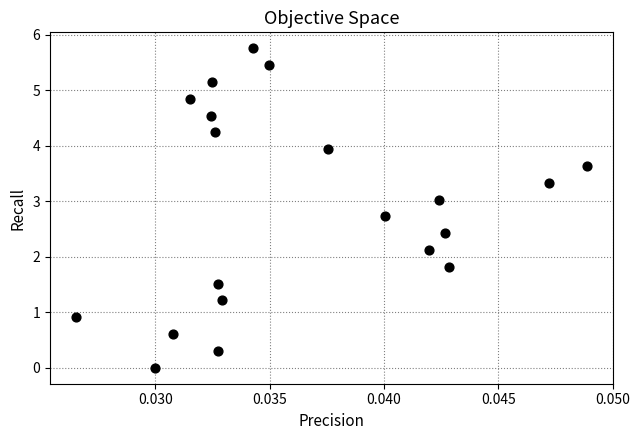

How many data points are displayed?

20